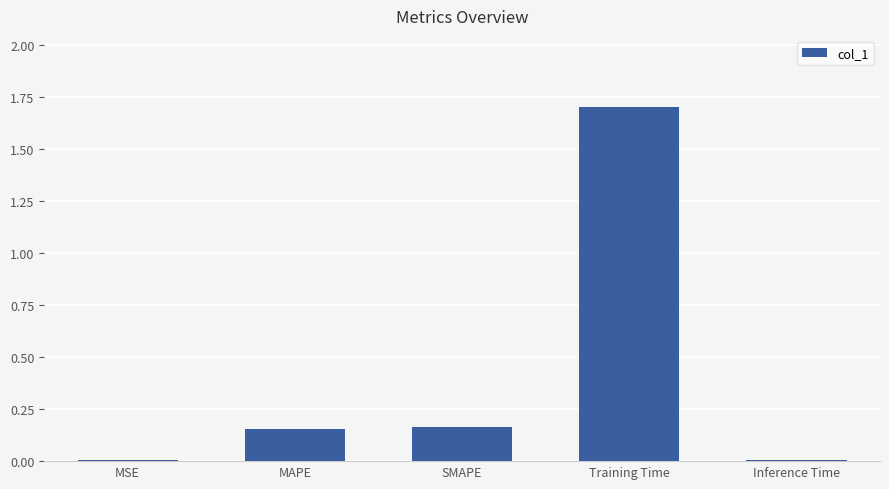

What is the value of the 4th bar from the left?

1.7